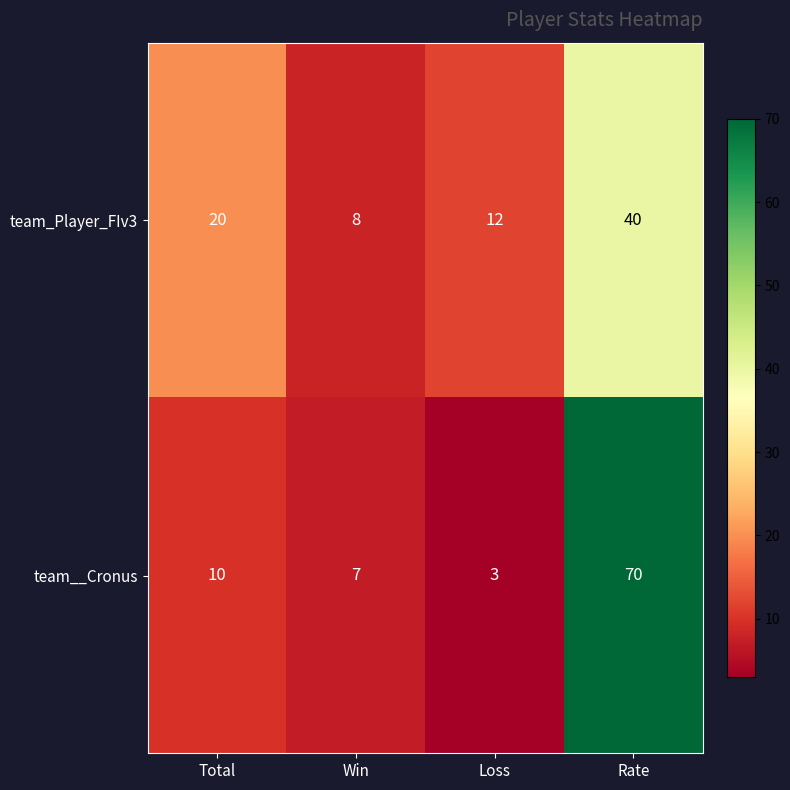

List the series in order of their peak value, highest first.

team__Cronus, team_Player_FIv3